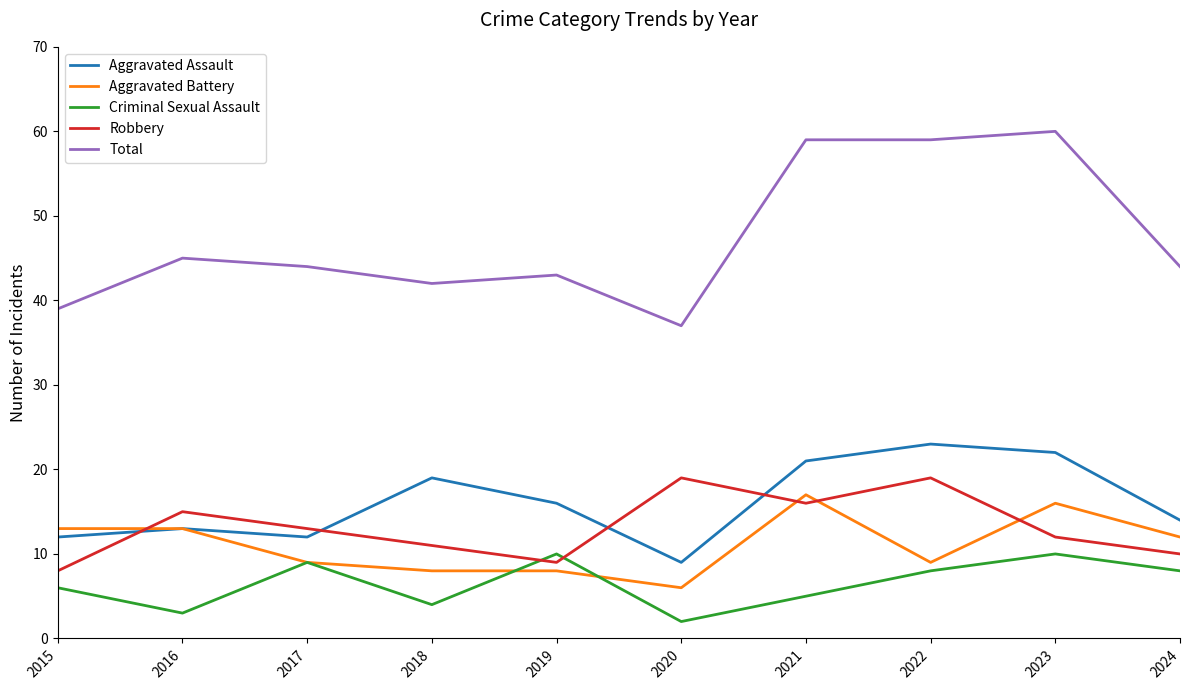

At which label does Robbery first exceed 13?

2016